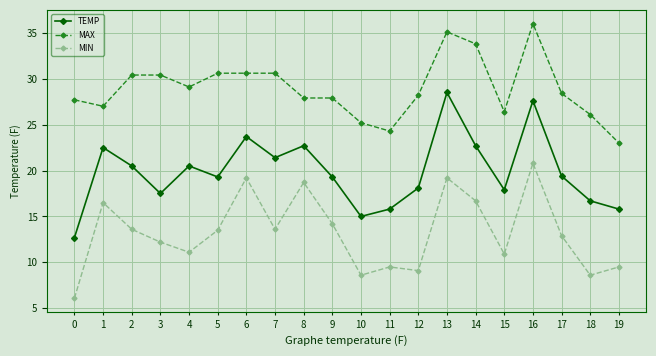

What are all the series names shown in the legend?

TEMP, MAX, MIN